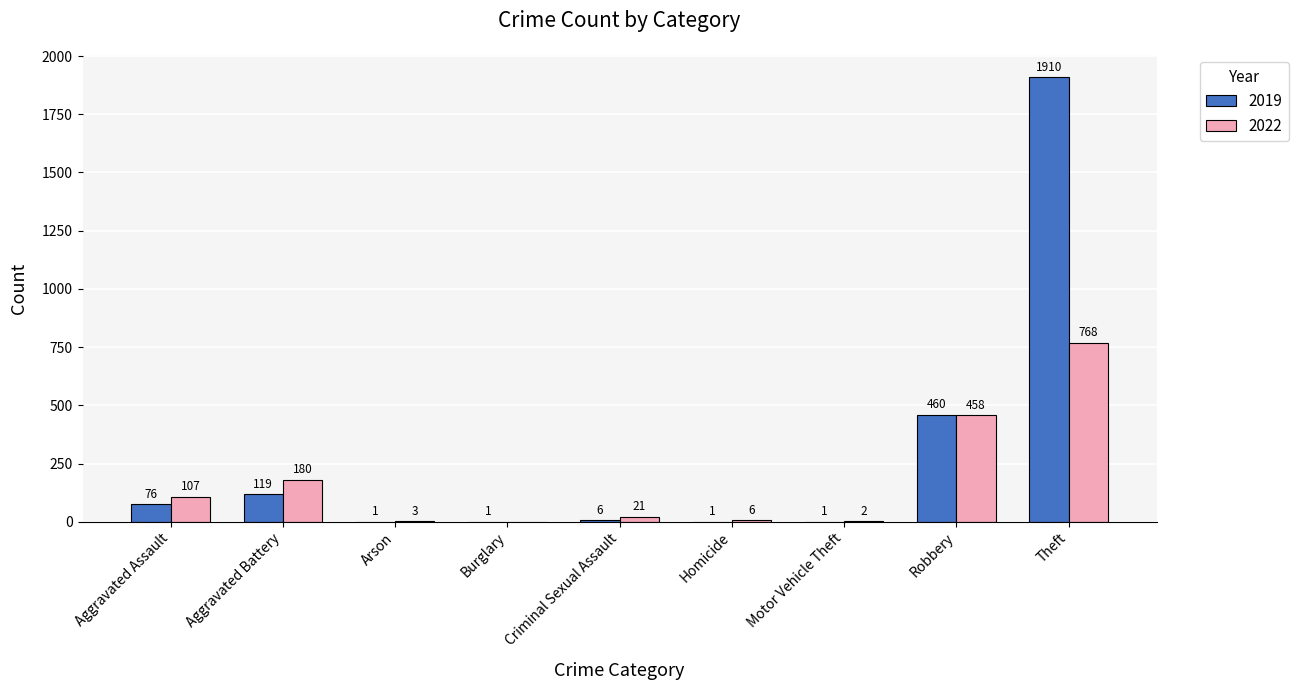

What is the maximum value shown in the chart?

1910